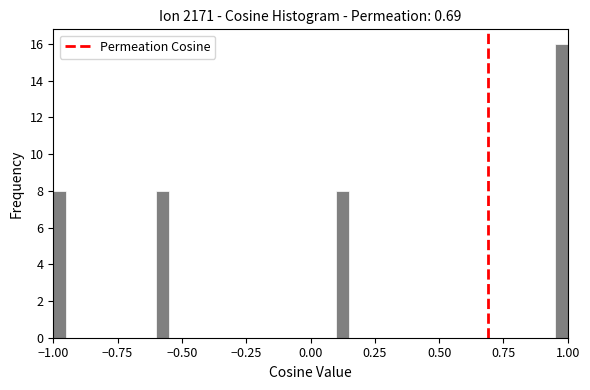

Read against the x-axis, roughly where is the centre of the tallest bar?

1.00